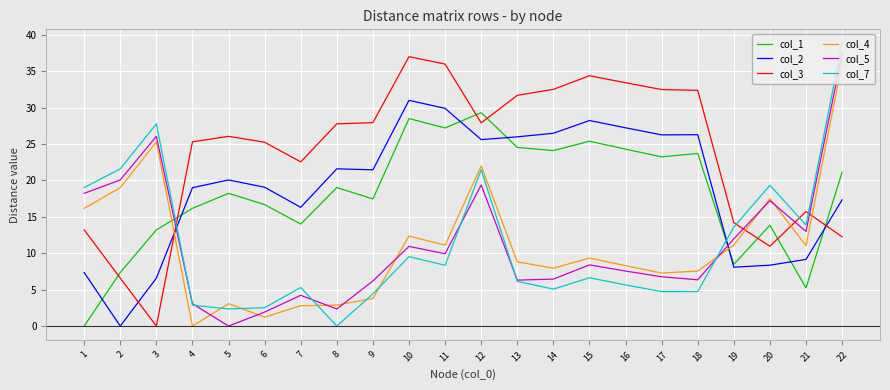

What is the maximum value shown in the chart?

38.8